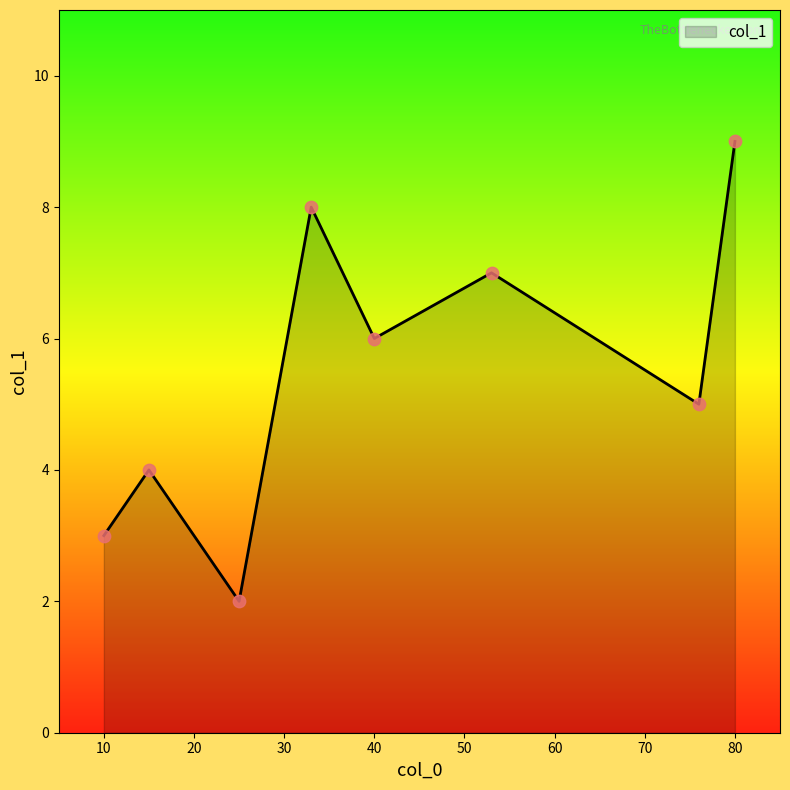

What is the difference between the second highest and second lowest values?

5